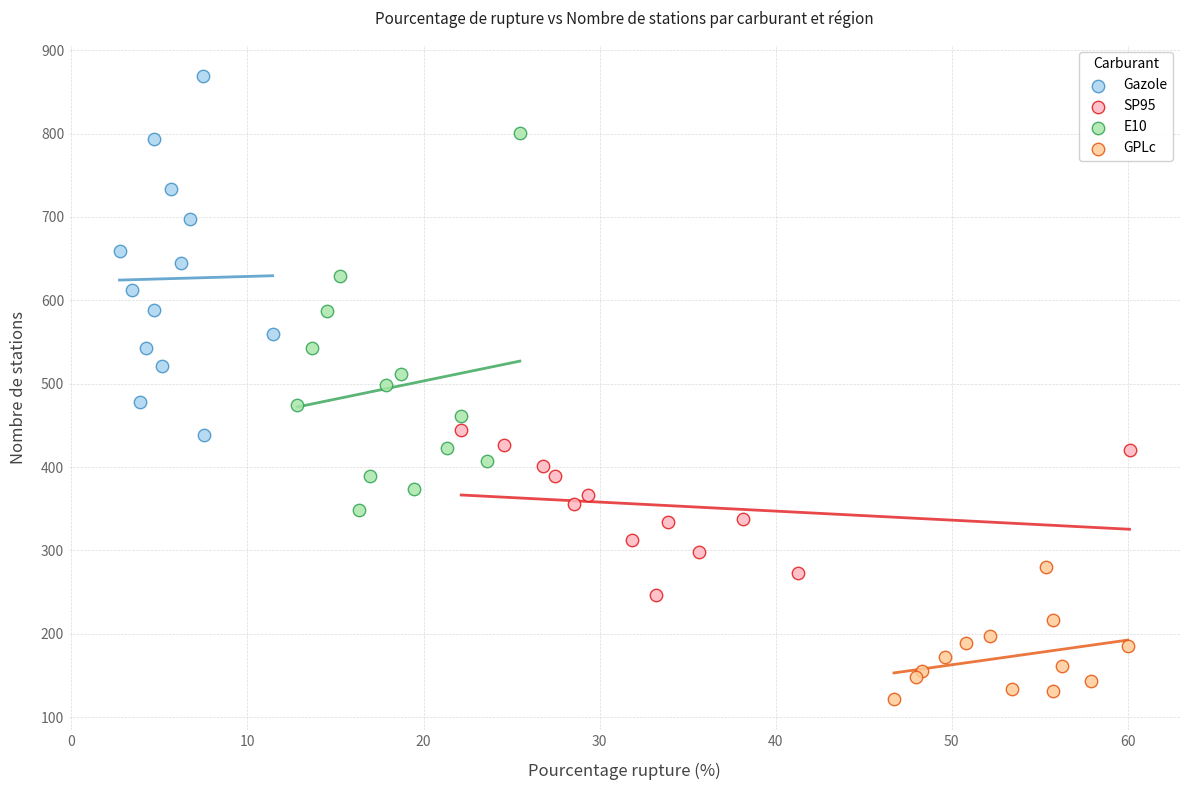

Which series contains the highest Y value?

Gazole